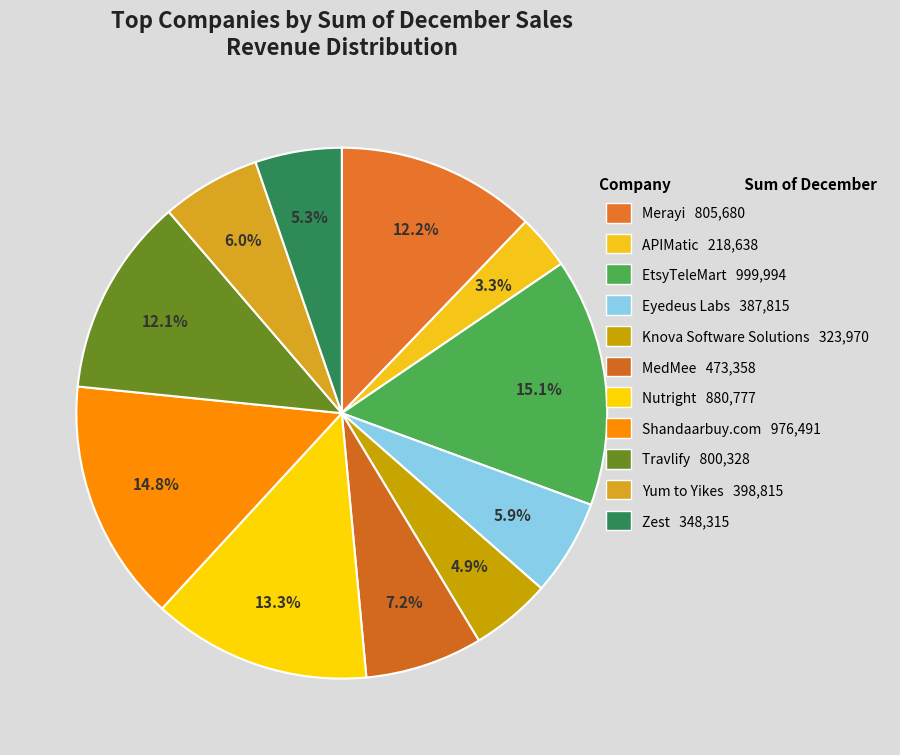

To the nearest percent, what is the difference between the Shandaarbuy.com and Zest slice percentages?

9%